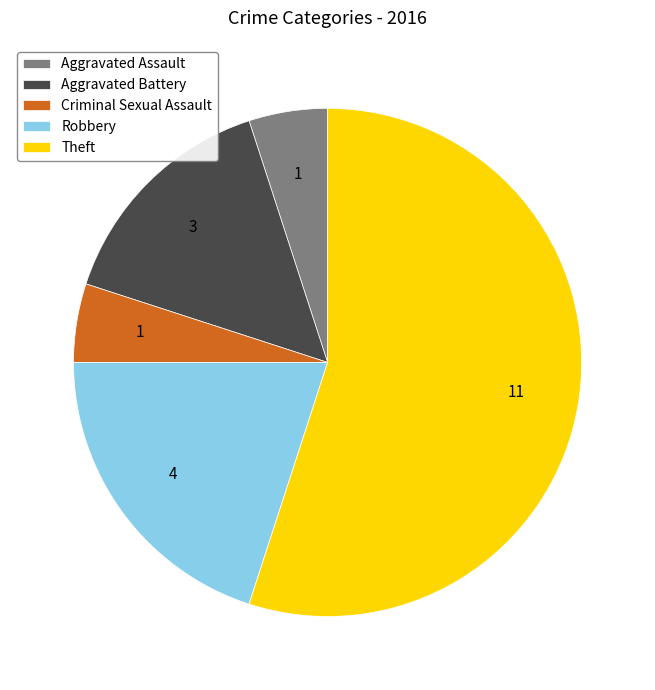

Do Aggravated Assault and Aggravated Battery together represent more than half of the pie?

No